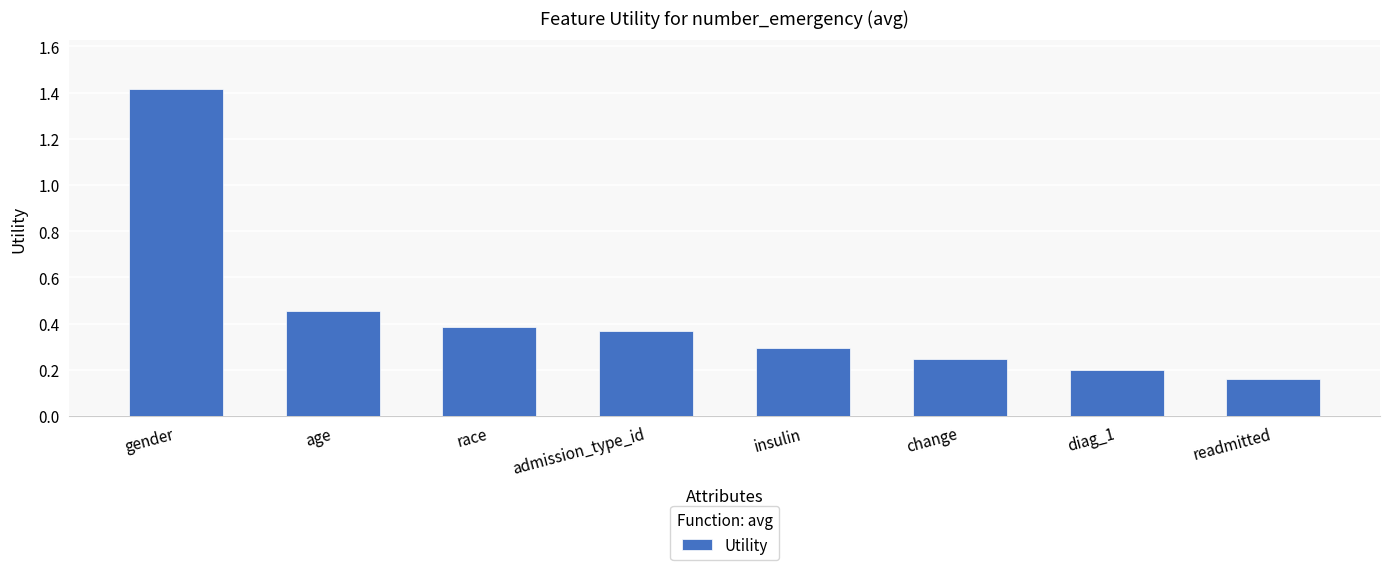

What is the sum of all values?

3.5